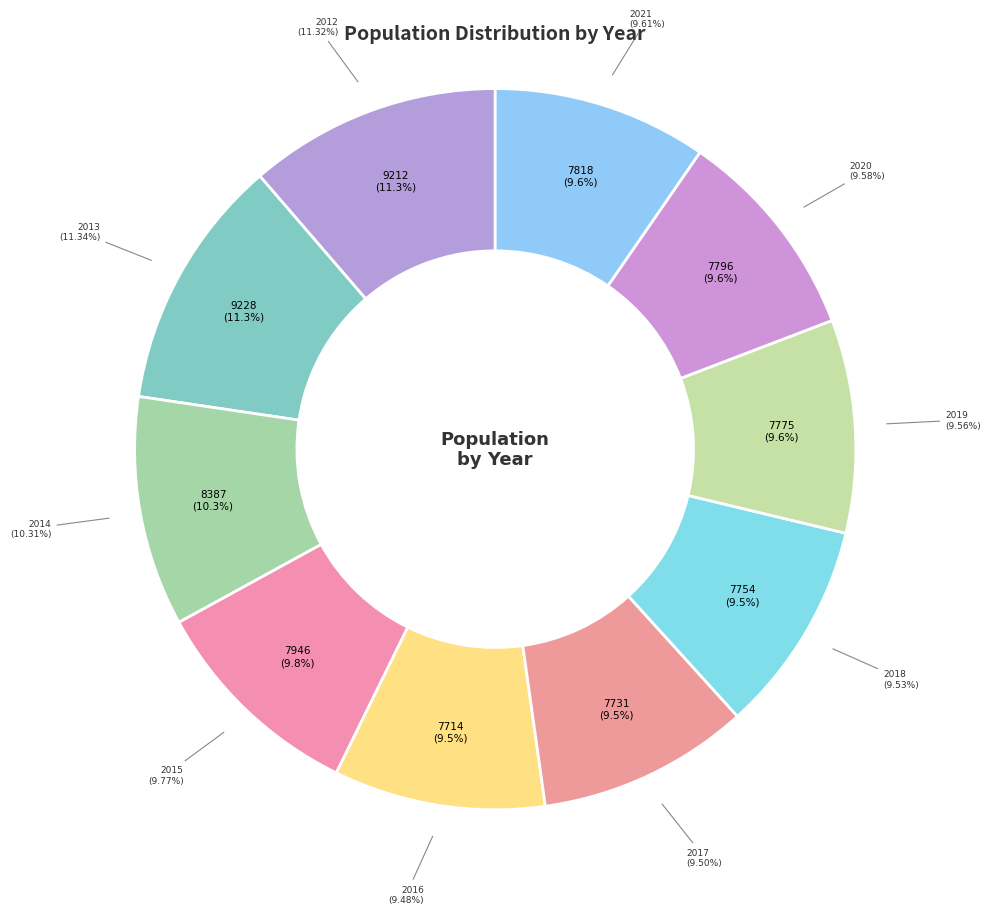

Combined, do 2019 and 2016 account for over 50%?

No